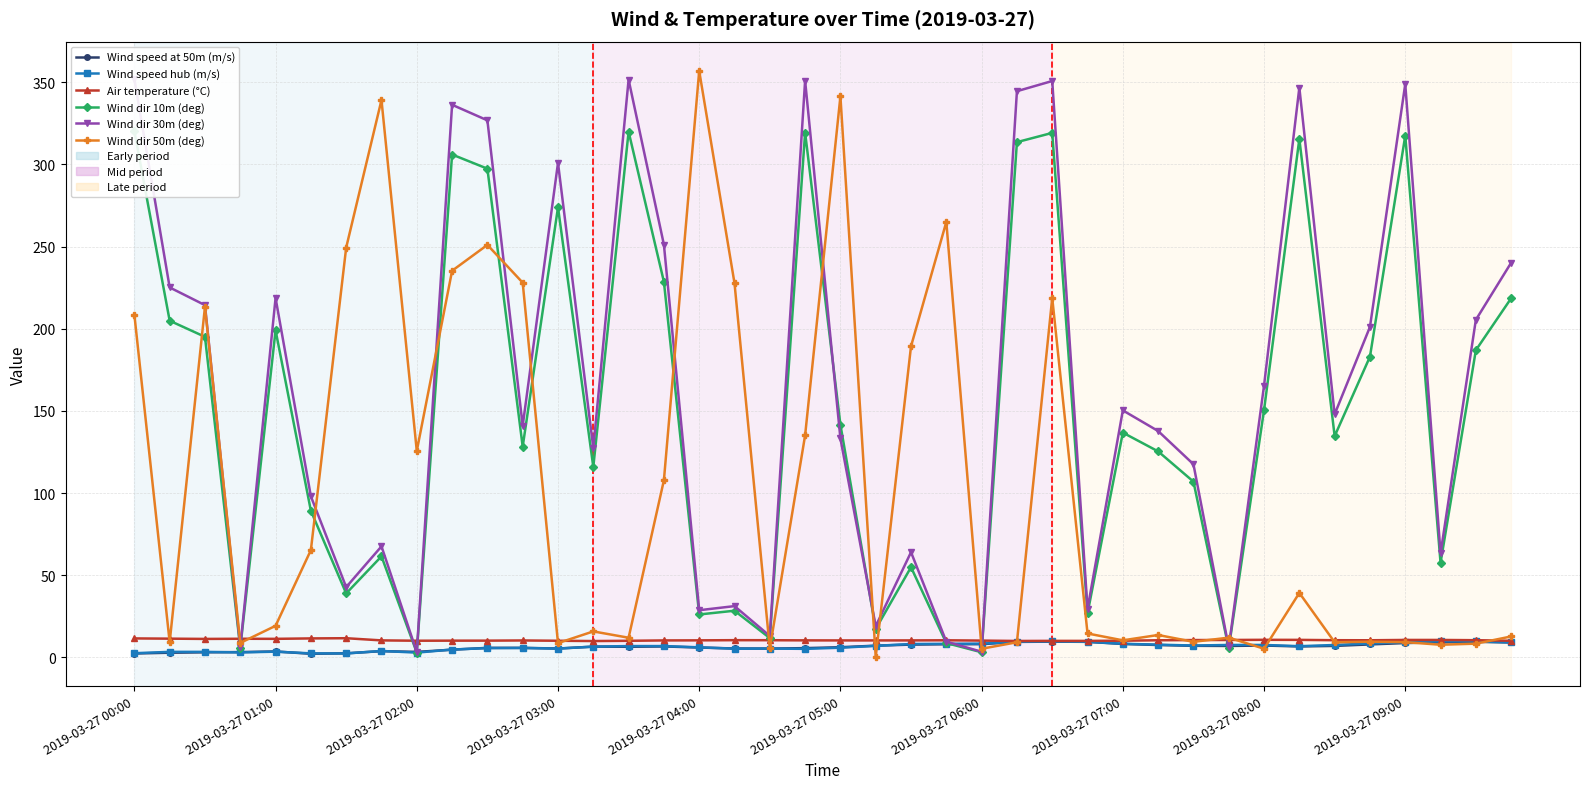

Where does the Wind speed at 50m (m/s) series first go above 6?

13